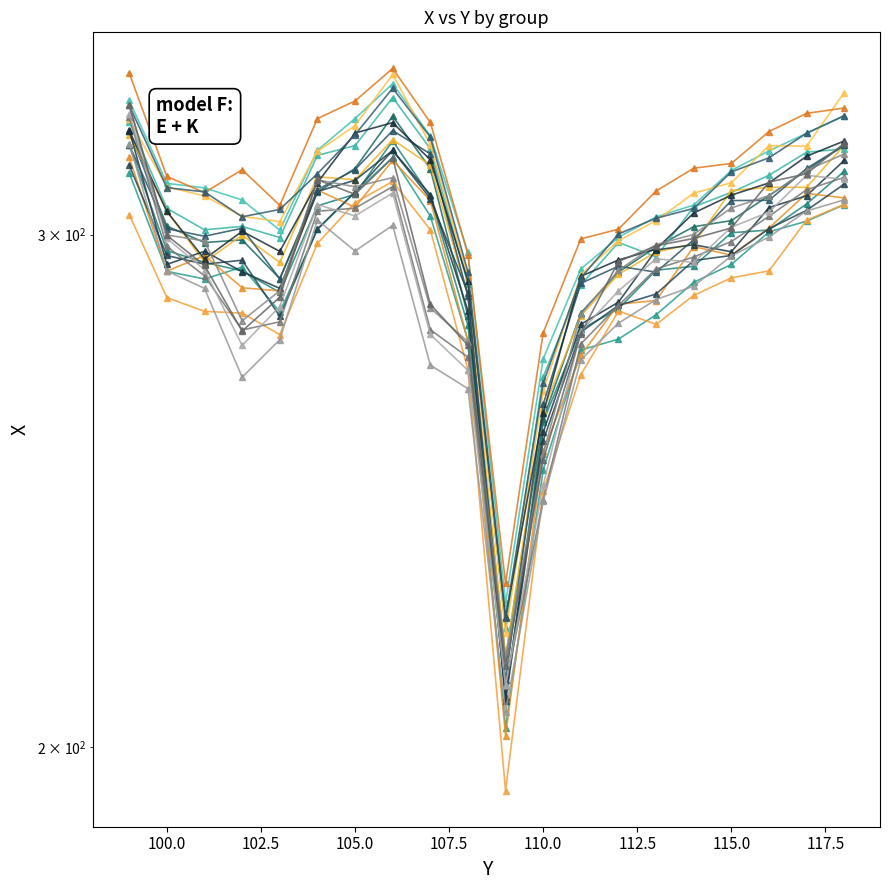

What is the value of the 4th point from the left?

304.2